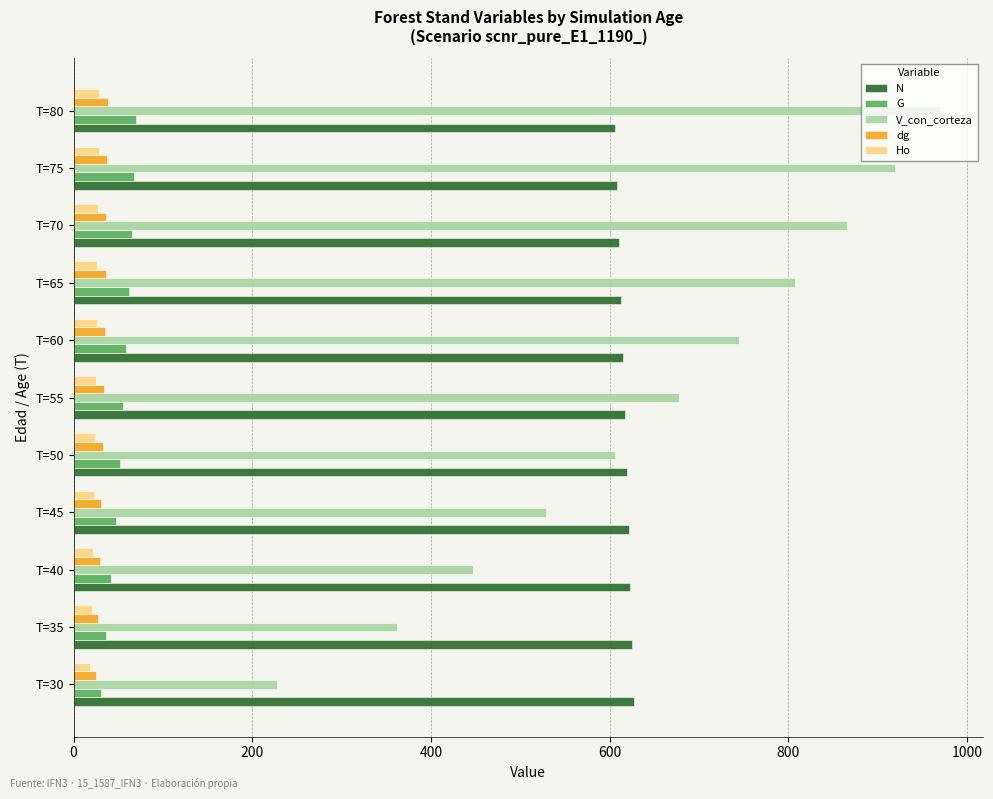

What is the sum of all Ho values?

268.6